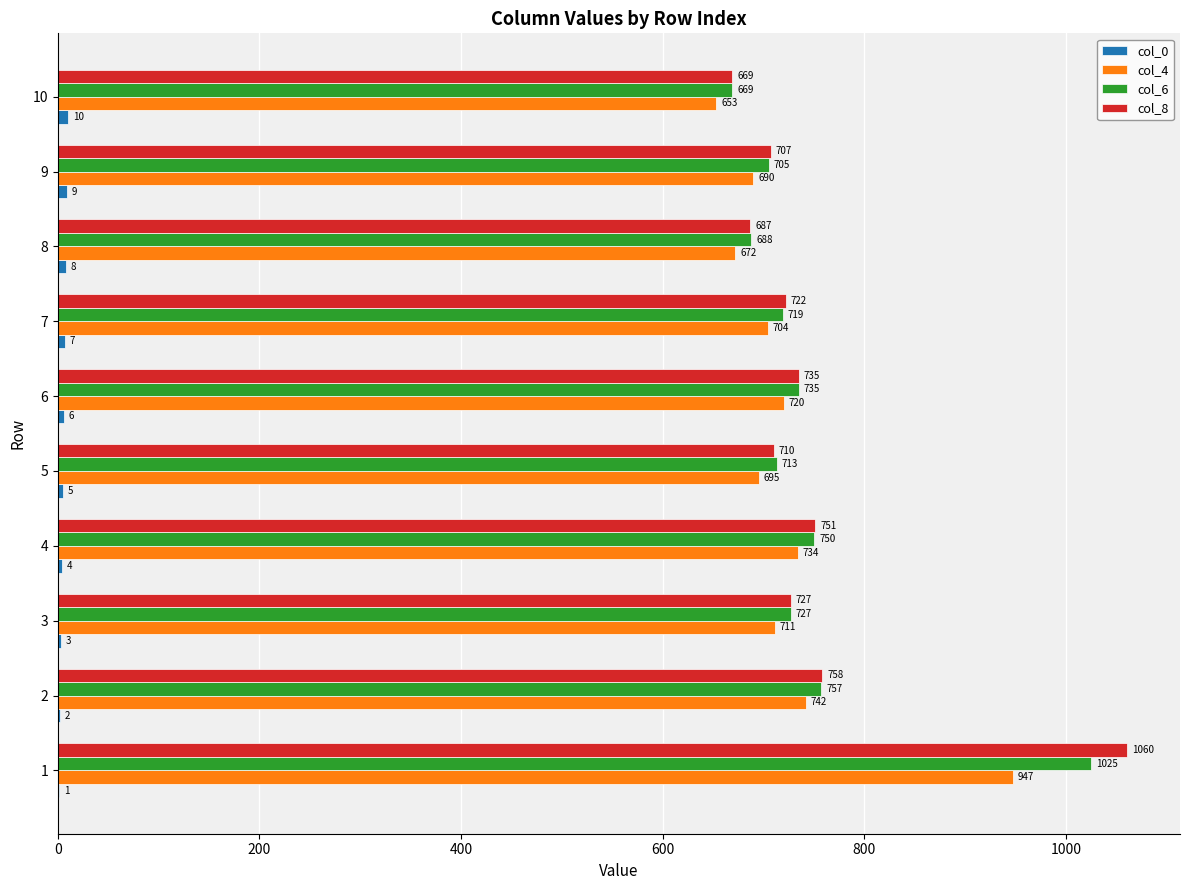

Is it true that col_6 equals 200 at 4?

False